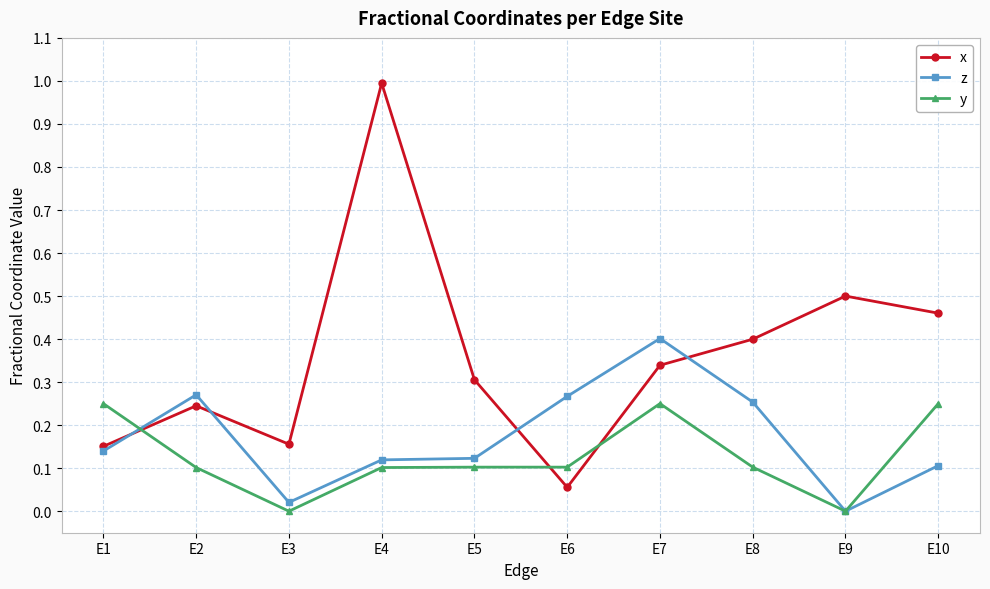

At how many categories does at least one series exceed 0?

10